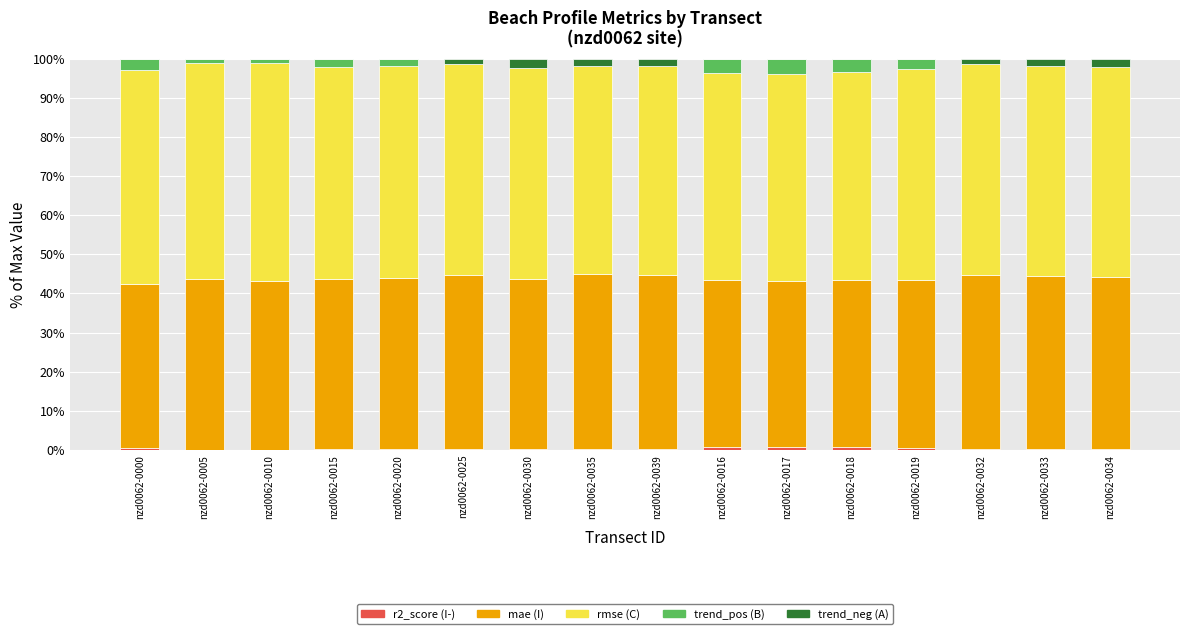

How many data points does each series have?

16